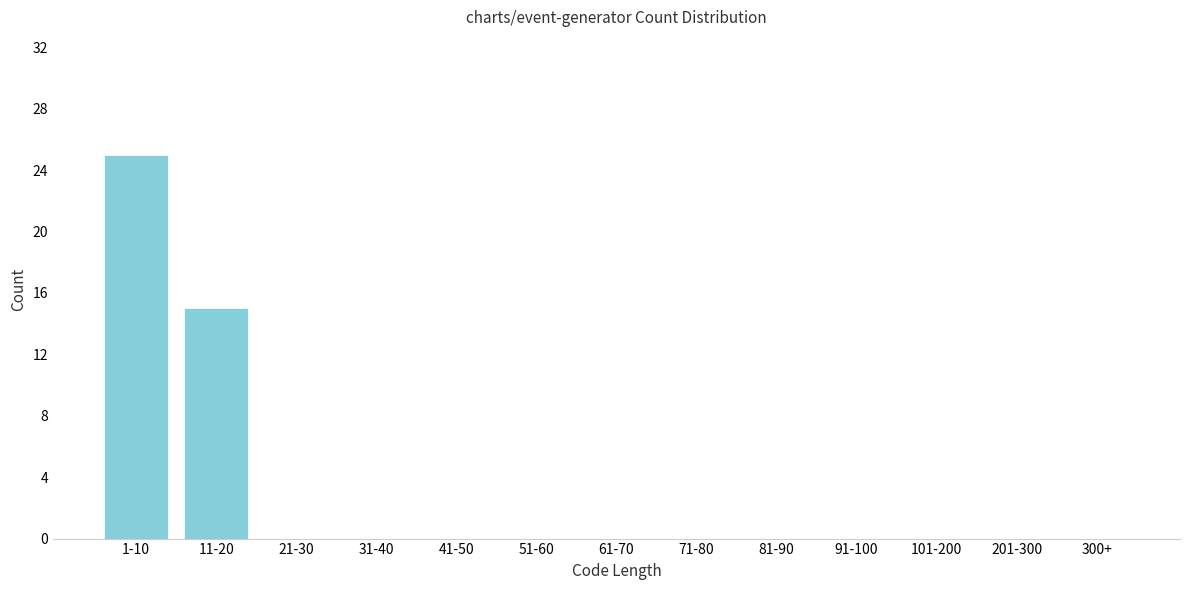

Reading left to right, transcribe all the data shown in this chart.

1-10=25	11-20=15	21-30=0	31-40=0	41-50=0	51-60=0	61-70=0	71-80=0	81-90=0	91-100=0	101-200=0	201-300=0	300+=0